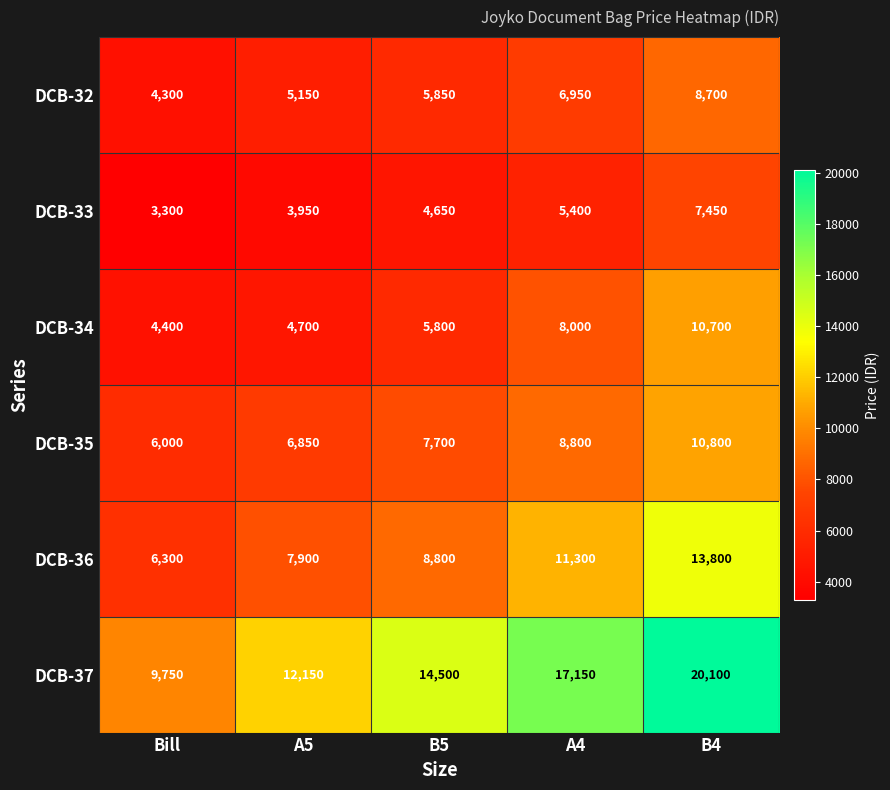

What is the total value across all series at Bill?

34050